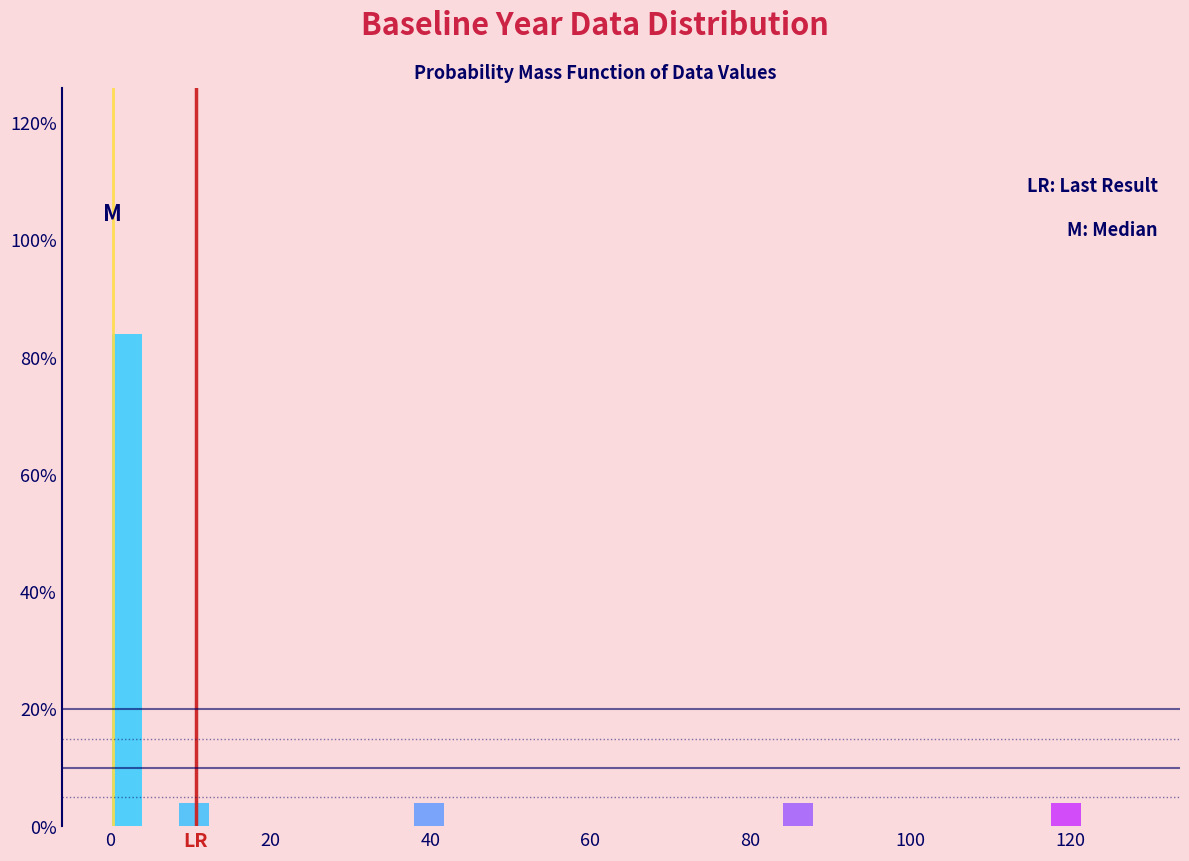

Around what value on the x-axis is the tallest bar? Give the approximate position of its centre, as read against the axis.

2